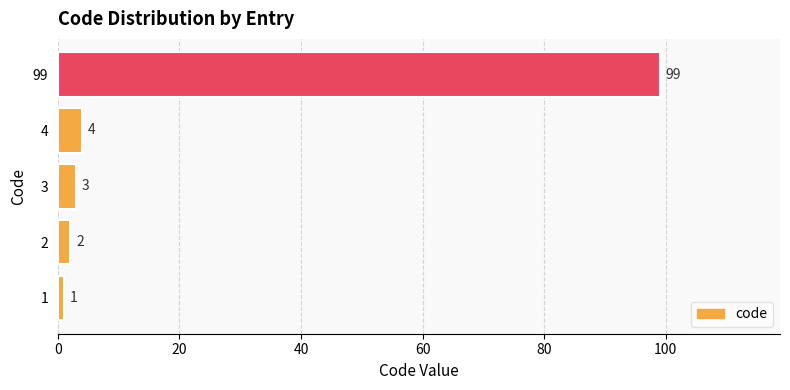

What is the difference between the second highest and second lowest values?

2